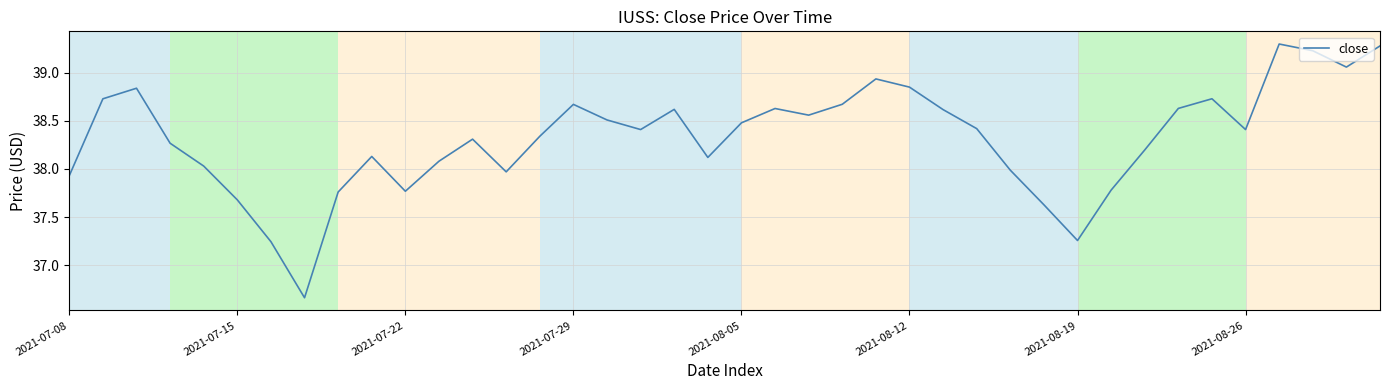

What is the difference between the maximum and minimum values?

2.6